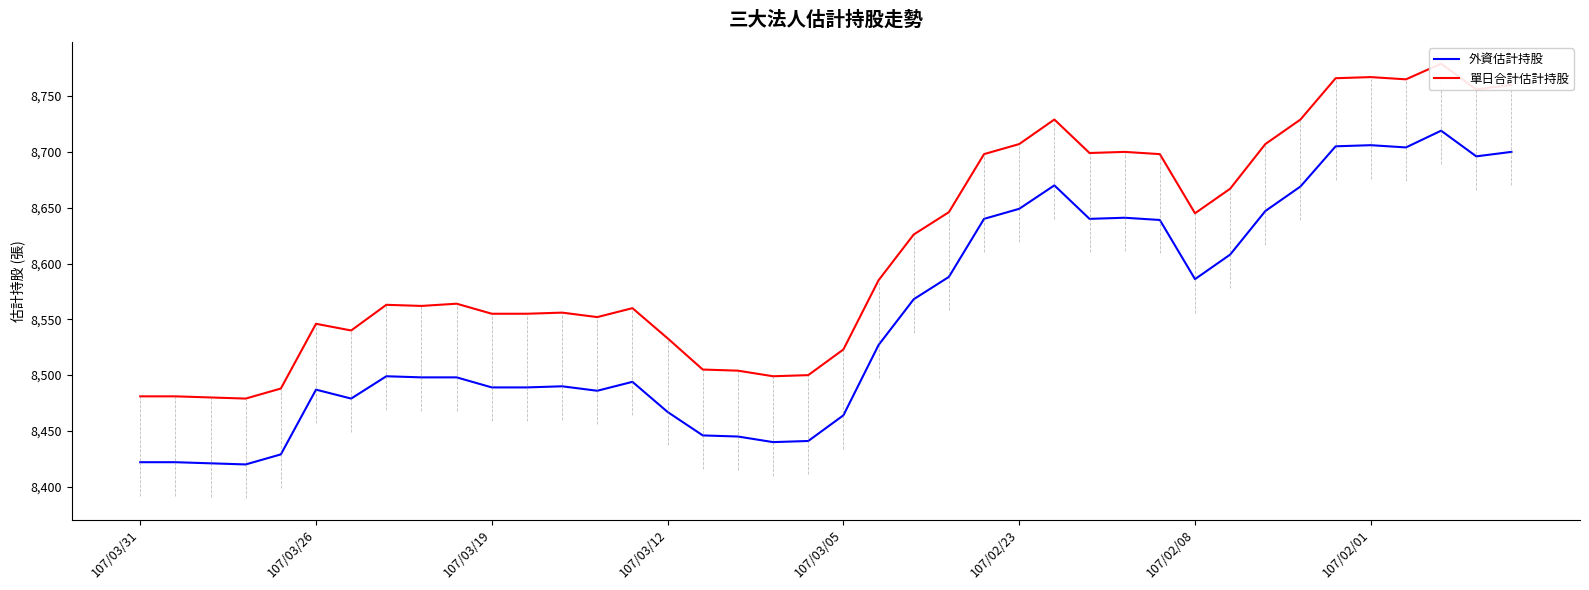

The value of 外資估計持股 at 107/03/26 is 2904. True or false?

False